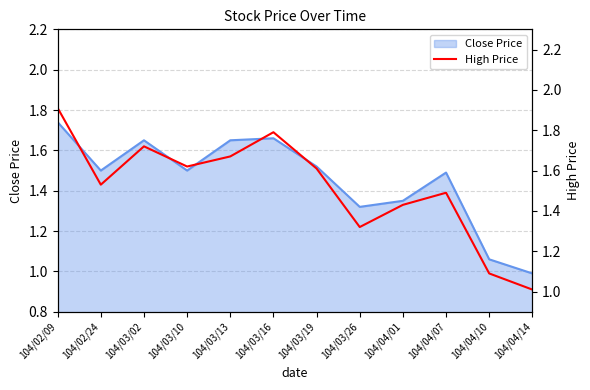

What is the sum of all values?

18.2